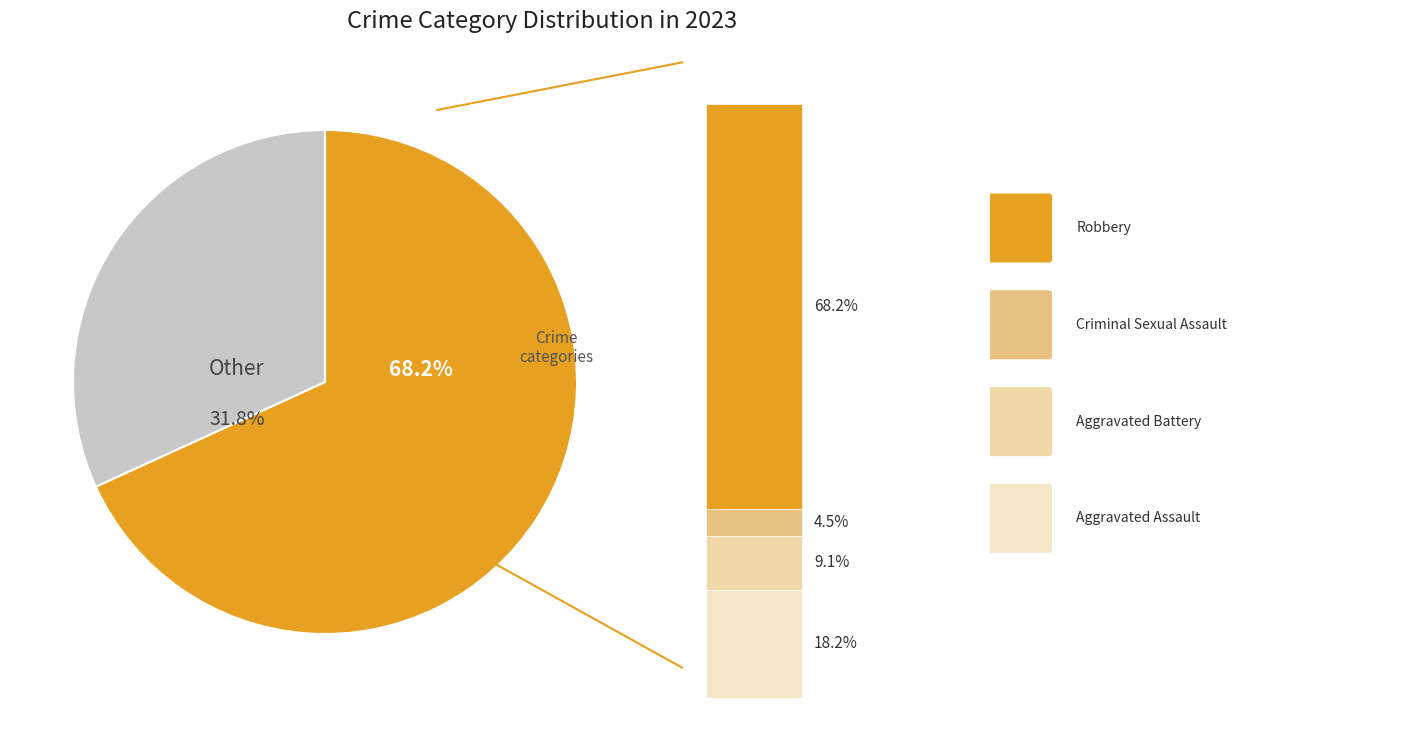

What is the majority slice?

Robbery